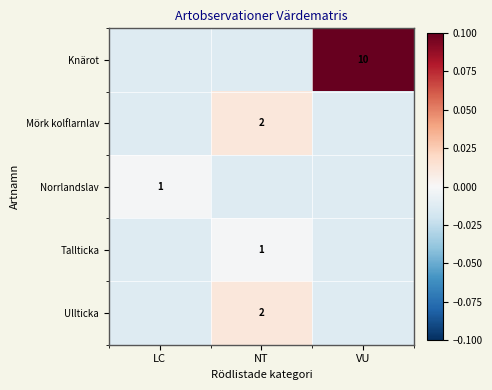

The value of row_1 at VU is -0.0. True or false?

False